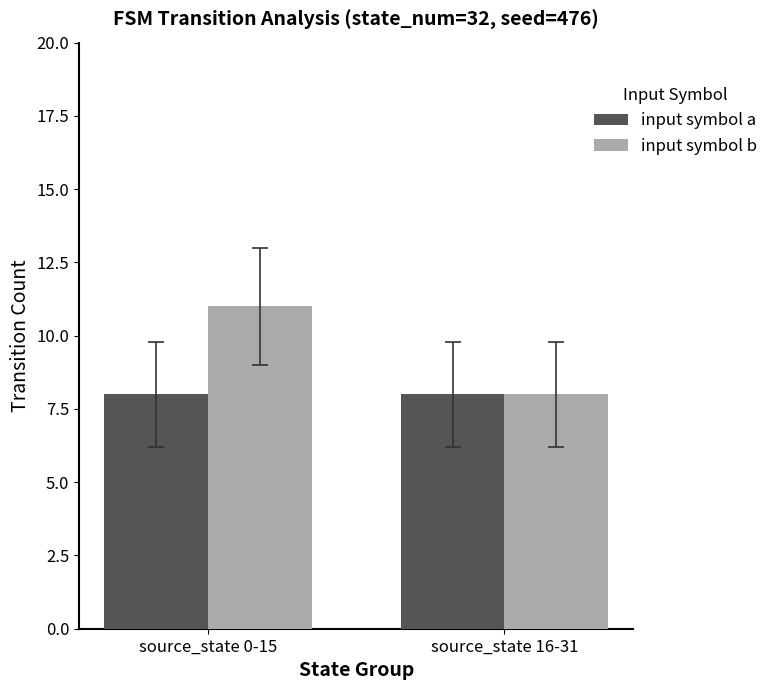

What is the total value across all series at source_state 16-31?

16